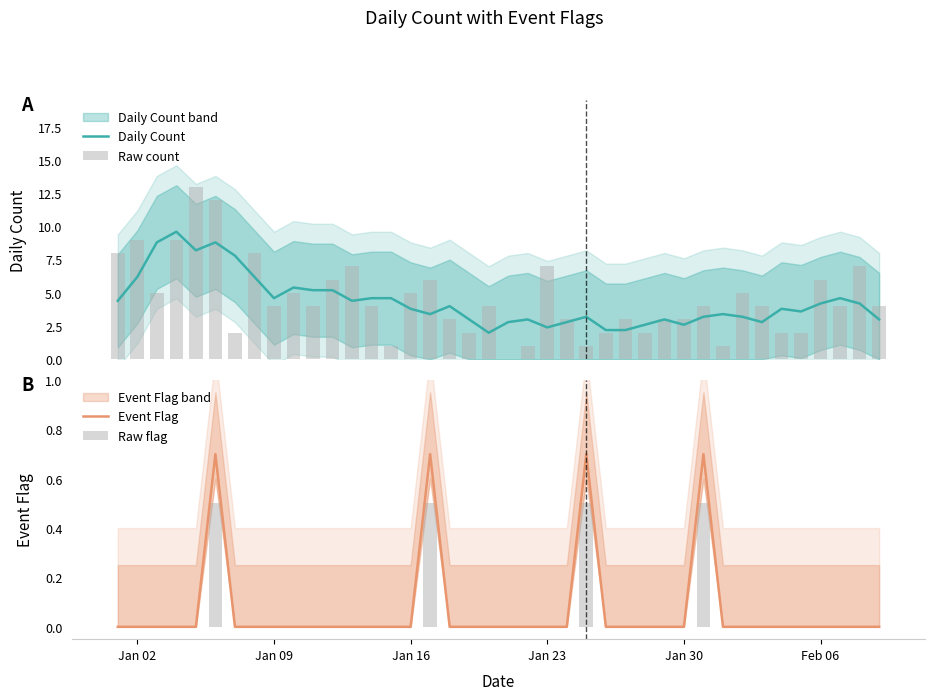

What is the maximum value for Daily Count?

9.6